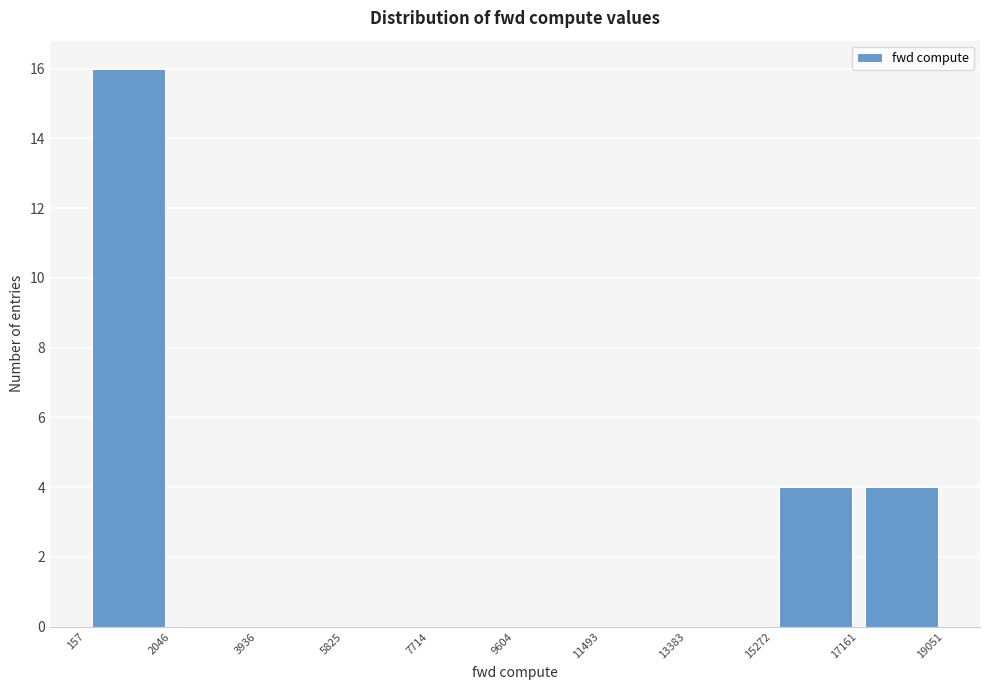

How tall is the bar that spans 157 to 2046 on the x-axis? The values are not printed on the chart, so give them approximately, as read against the axis.

16